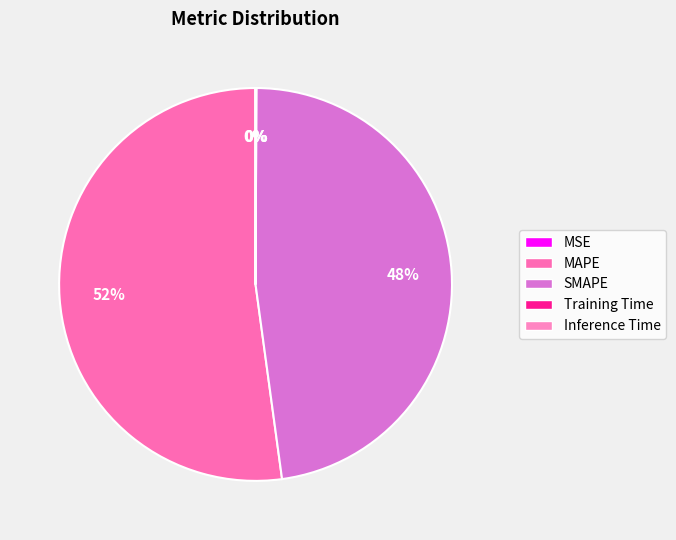

What is the change in value from SMAPE to Inference Time?

-16.7